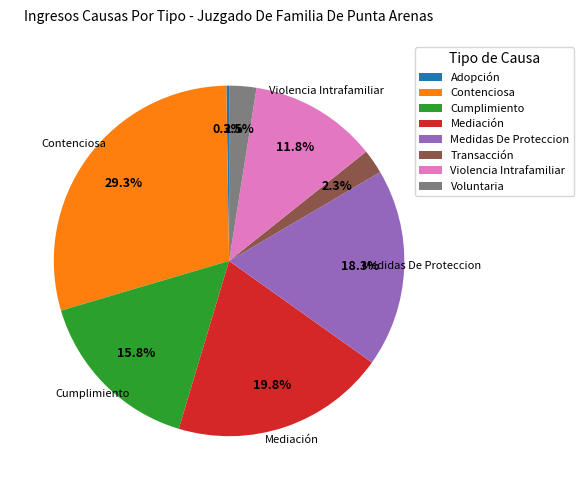

Which category has the biggest portion of the pie?

Contenciosa